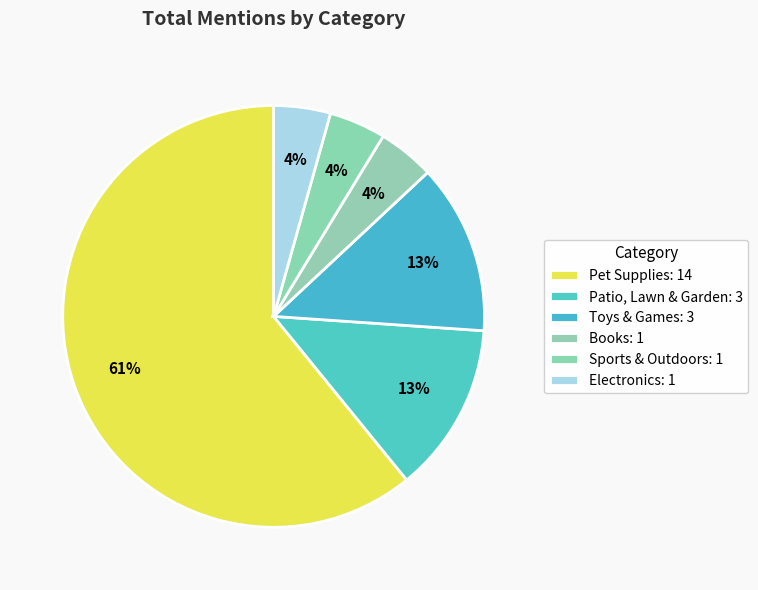

To the nearest percent, what percentage of the pie is Pet Supplies?

61%